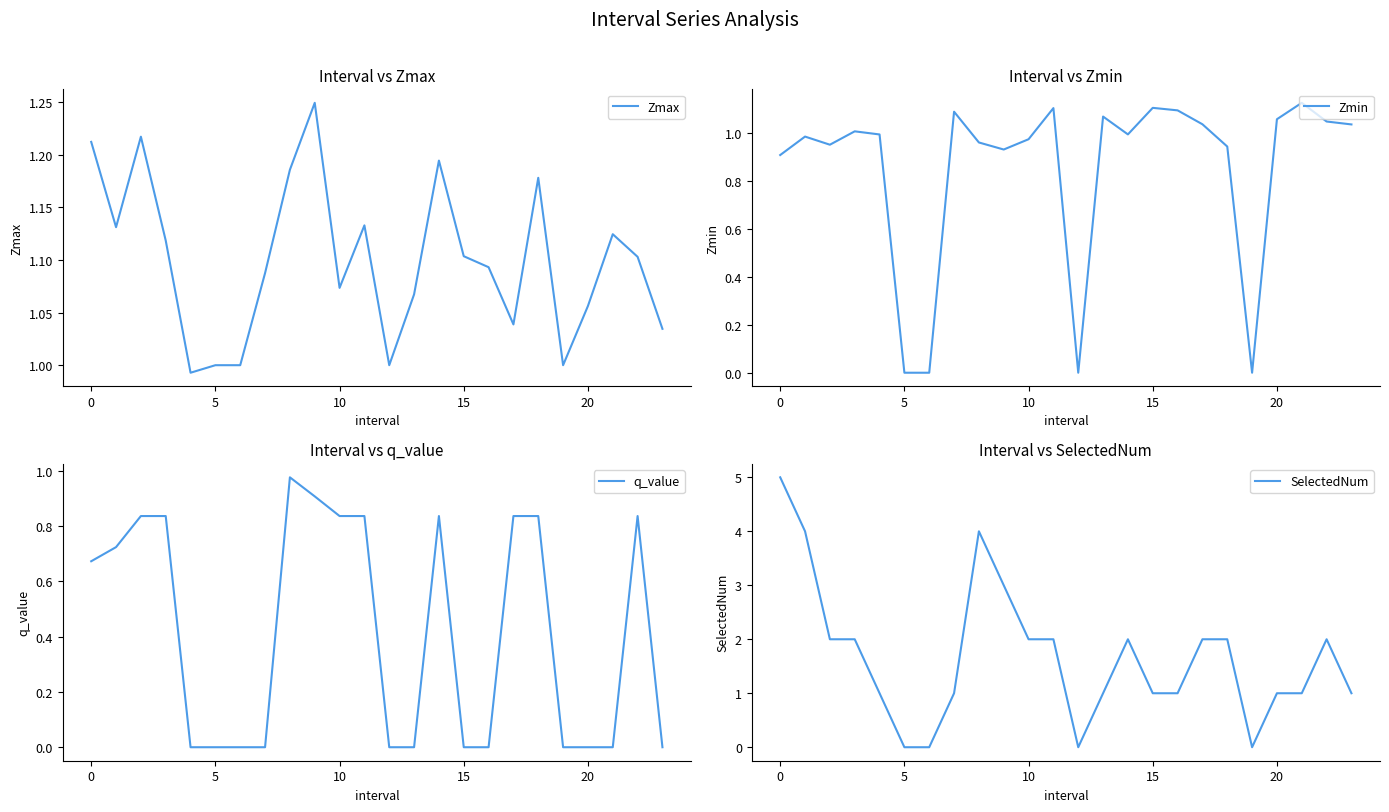

True or false: q_value and SelectedNum intersect in this chart.

False